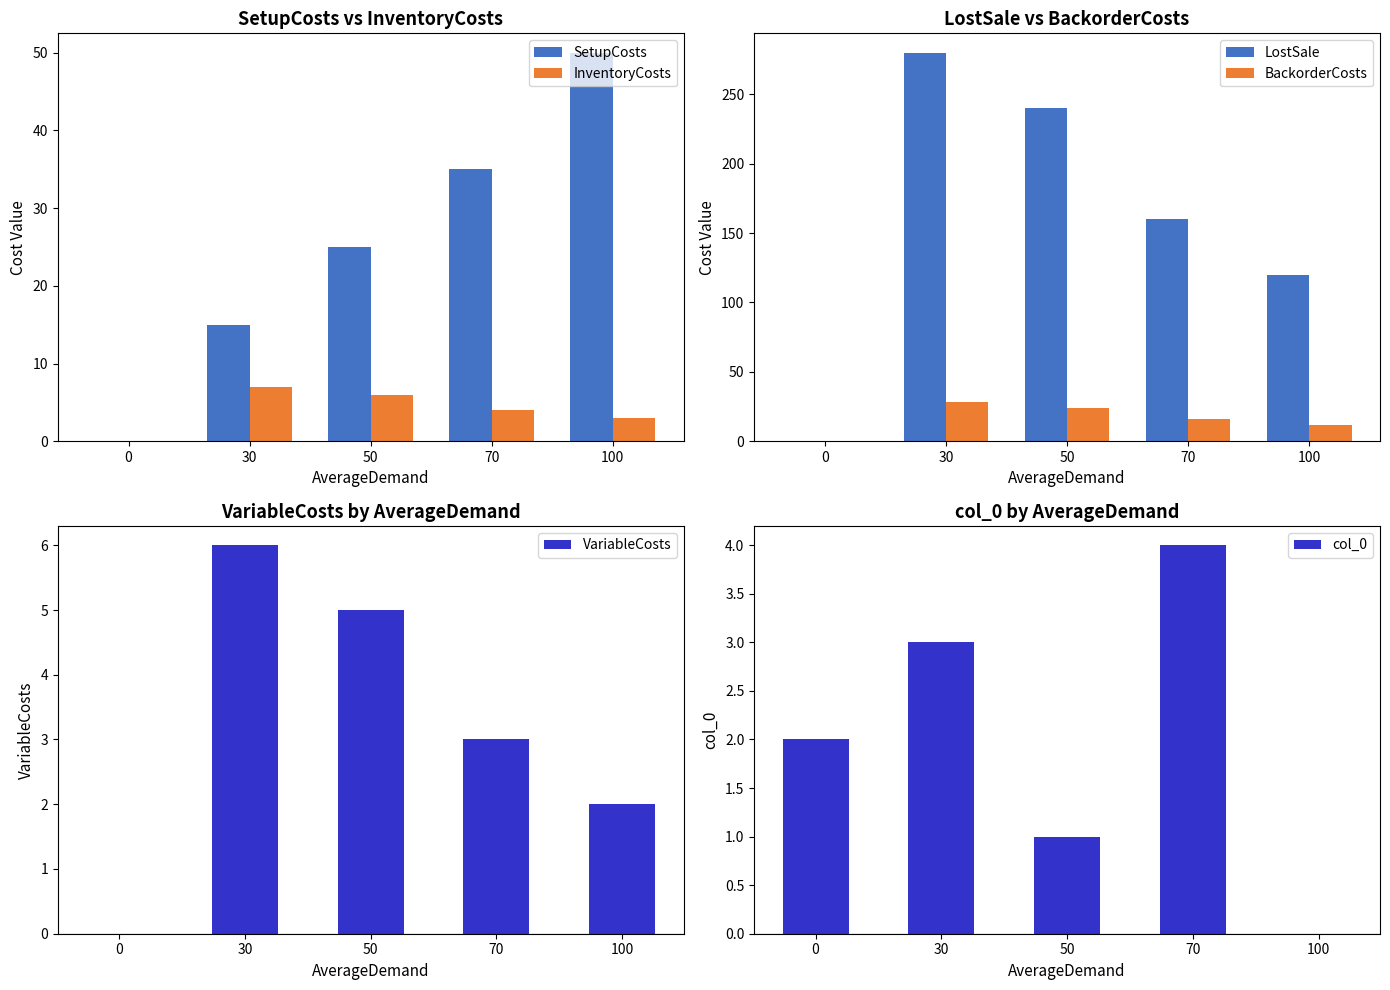

What are all the series names shown in the legend?

SetupCosts, InventoryCosts, LostSale, BackorderCosts, VariableCosts, col_0